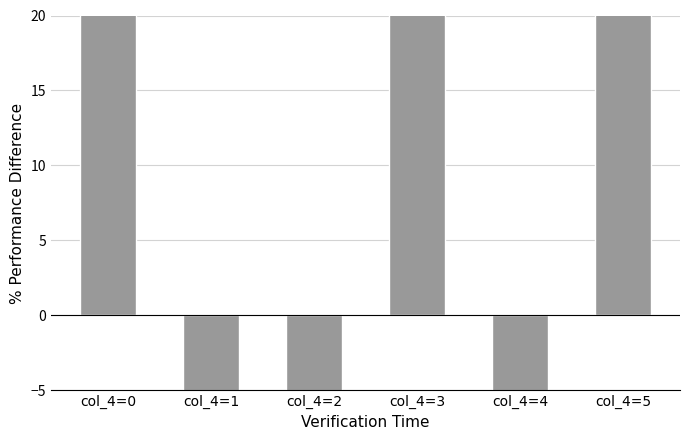

What is the value of the 1st bar from the left?

41.8